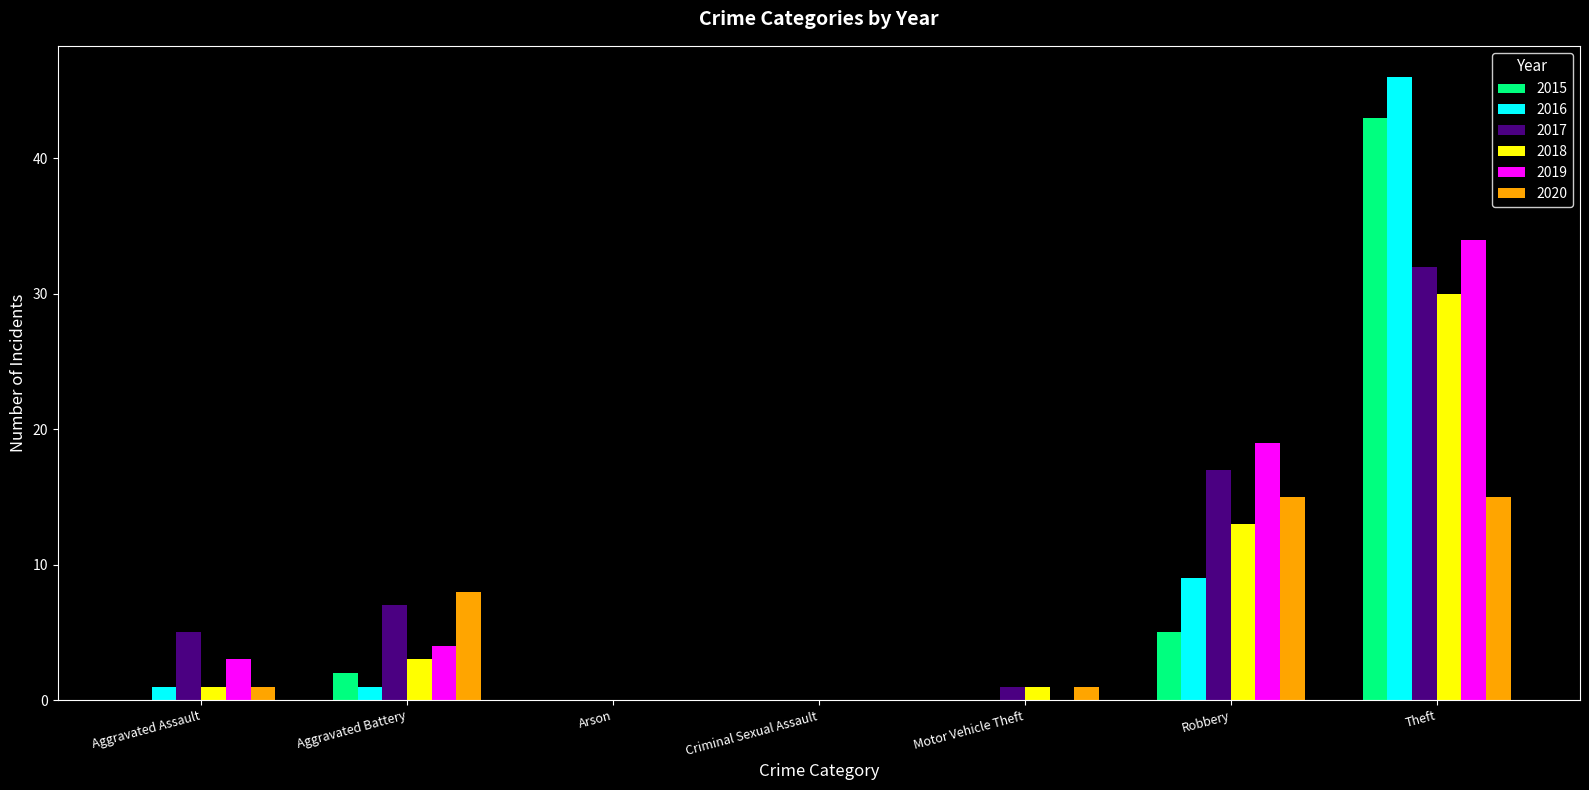

Is the value of 2020 at Theft greater than the value of 2018 at Aggravated Assault?

Yes